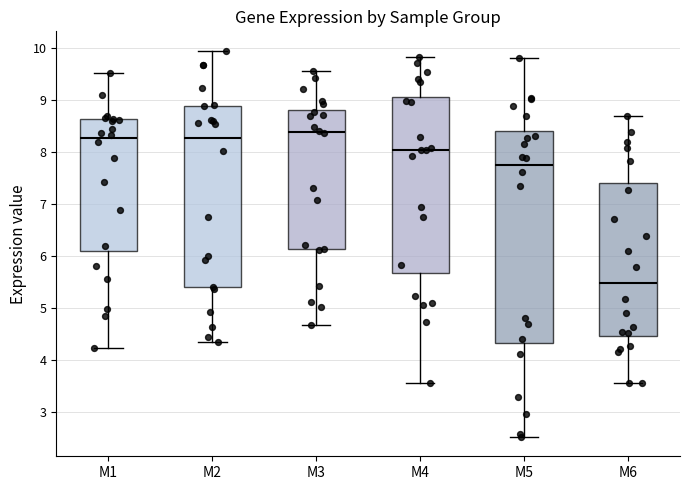

Reading left to right, transcribe this box plot: for each box, give where its median line is, the range the box spans, and where its two whiskers end, as read against the y-axis. The values are not printed on the chart, so give them approximately, as read against the axis.

M1: median 8.3, box 6.1 to 8.6, whiskers 4.2 to 9.5
M2: median 8.3, box 5.4 to 8.9, whiskers 4.3 to 10.0
M3: median 8.4, box 6.1 to 8.8, whiskers 4.7 to 9.6
M4: median 8.0, box 5.7 to 9.1, whiskers 3.6 to 9.8
M5: median 7.8, box 4.3 to 8.4, whiskers 2.5 to 9.8
M6: median 5.5, box 4.5 to 7.4, whiskers 3.5 to 8.7